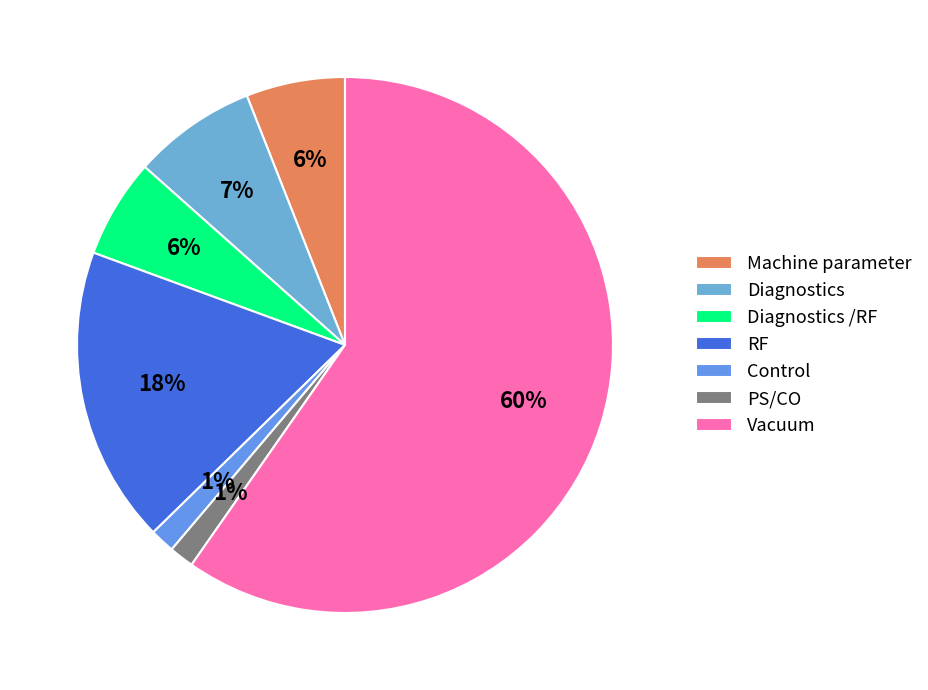

To the nearest percent, what is the average slice percentage?

14%